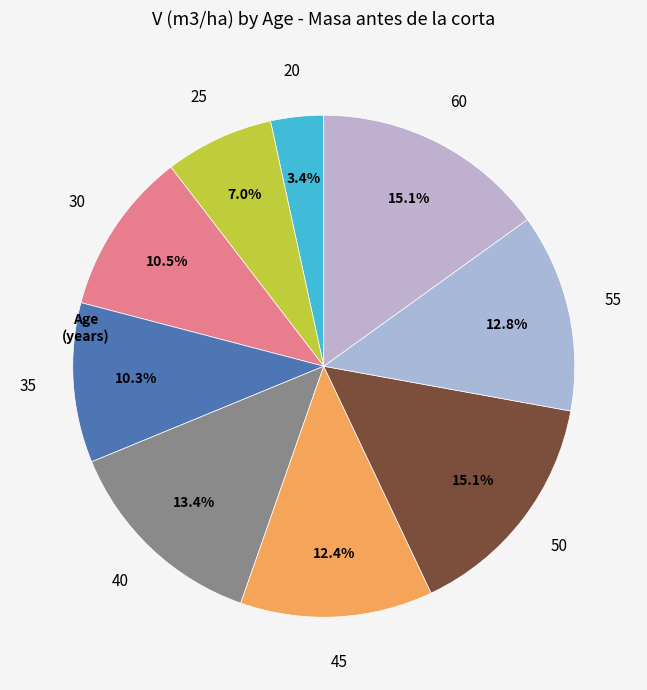

What is the smallest slice in the pie chart?

20